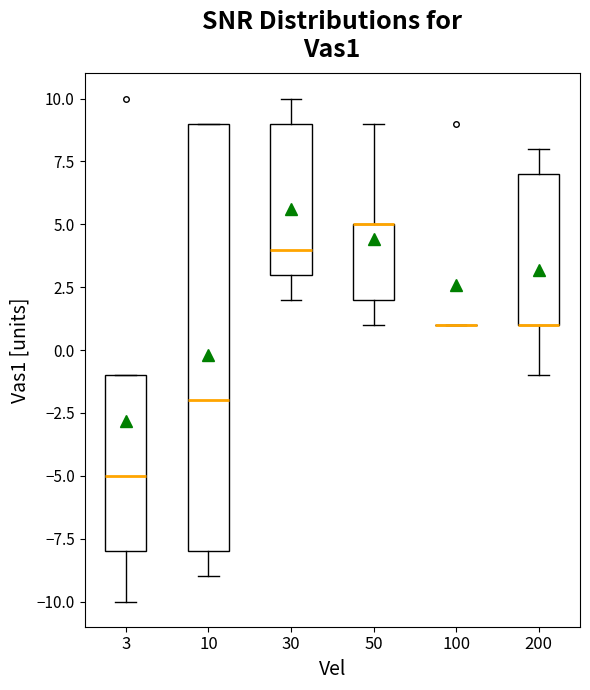

Comparing the boxes themselves (not the whiskers), which one is the tallest?

10